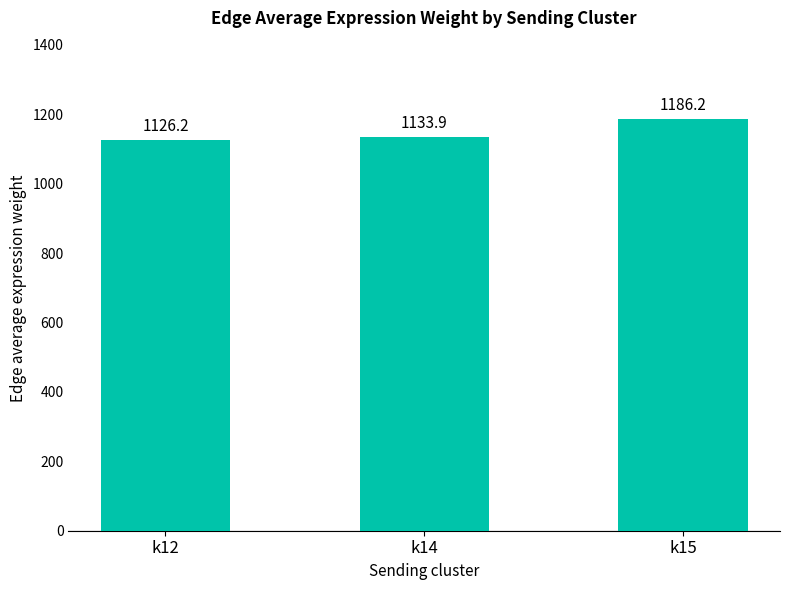

At which category does the chart reach its peak across all series?

k15